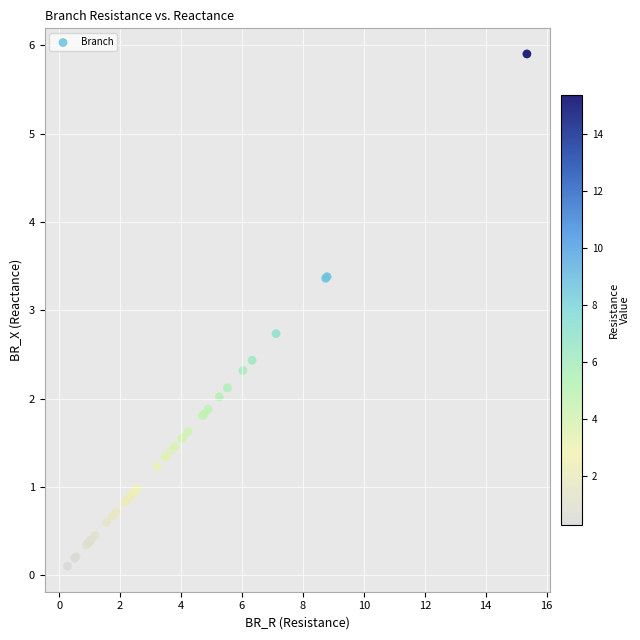

What Y value in the scatter plot is closest to 3?

2.7